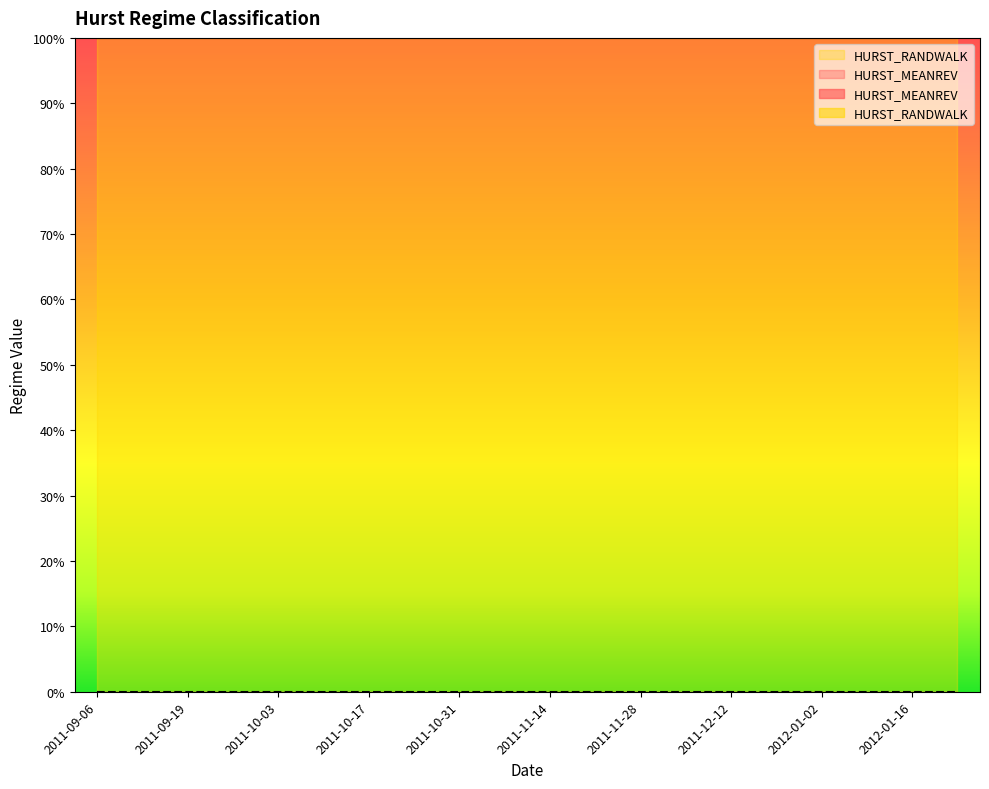

True or false: HURST_MEANREV and HURST_RANDWALK cross at least once.

False